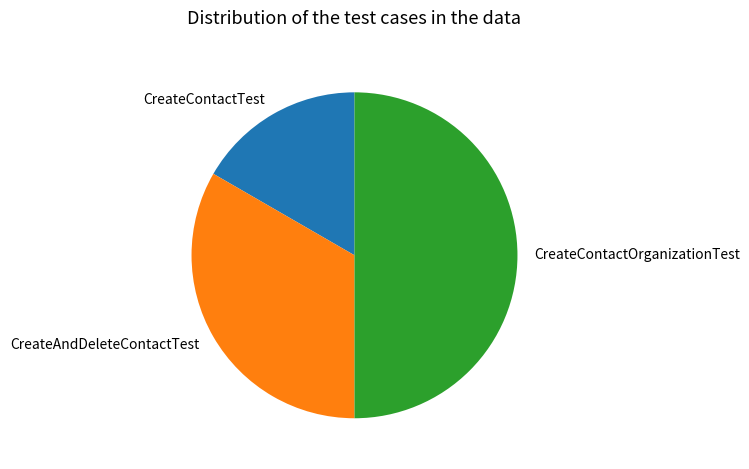

Is the sum of CreateContactTest and CreateContactOrganizationTest greater than half?

Yes